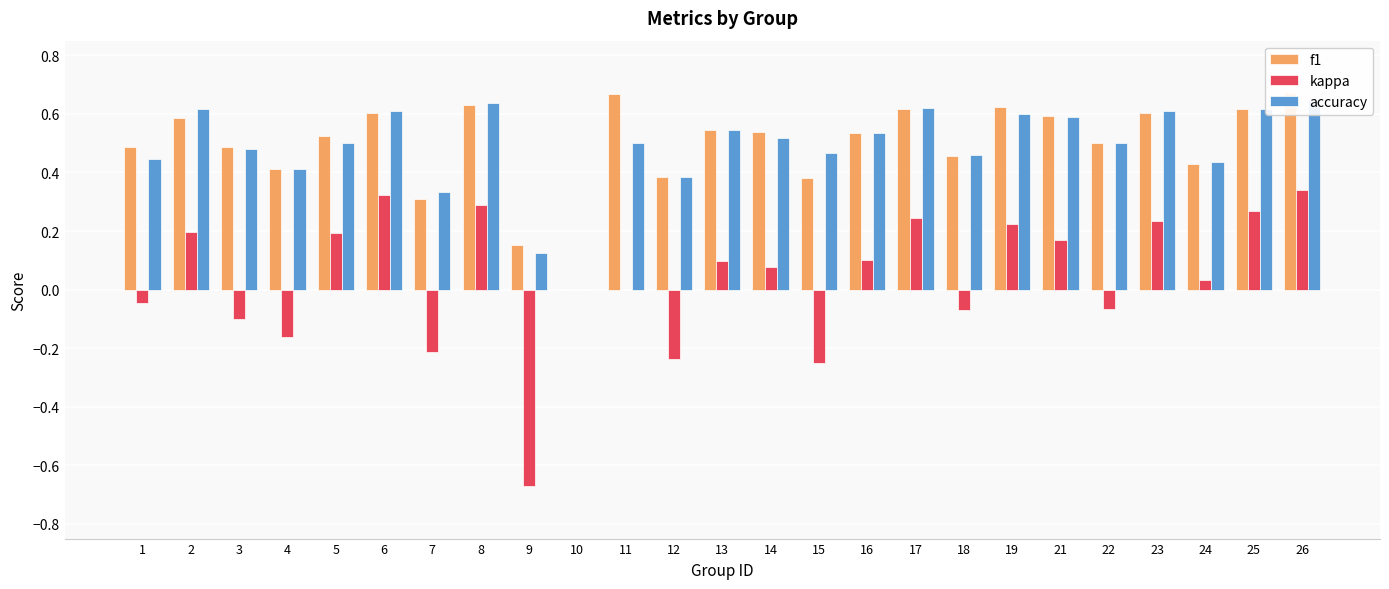

The value of accuracy at 21 is 0.3. True or false?

False